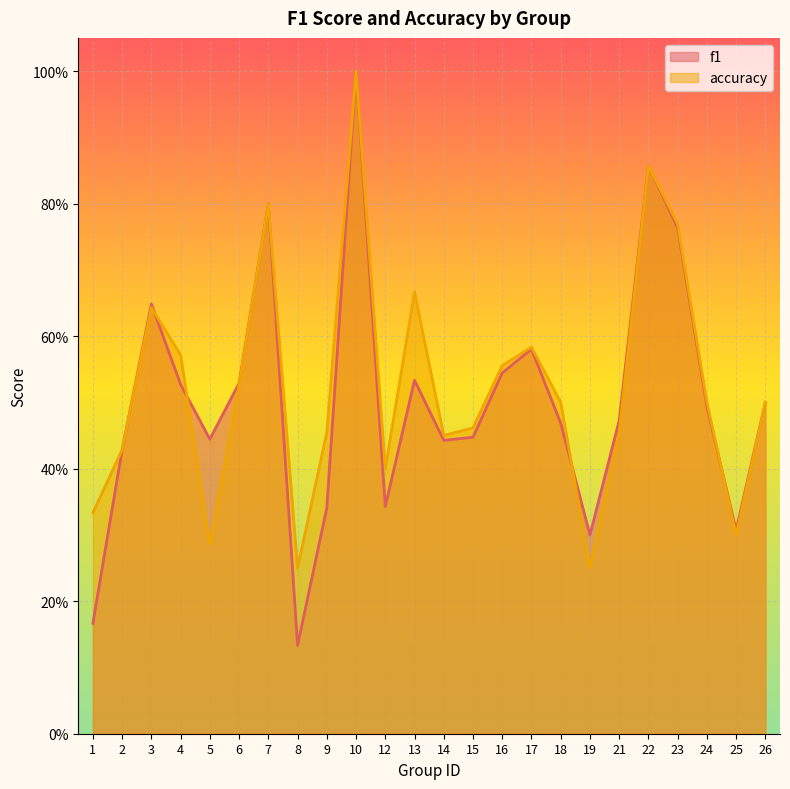

In accuracy, how many points are lower than both neighbors (excluding endpoints)?

6